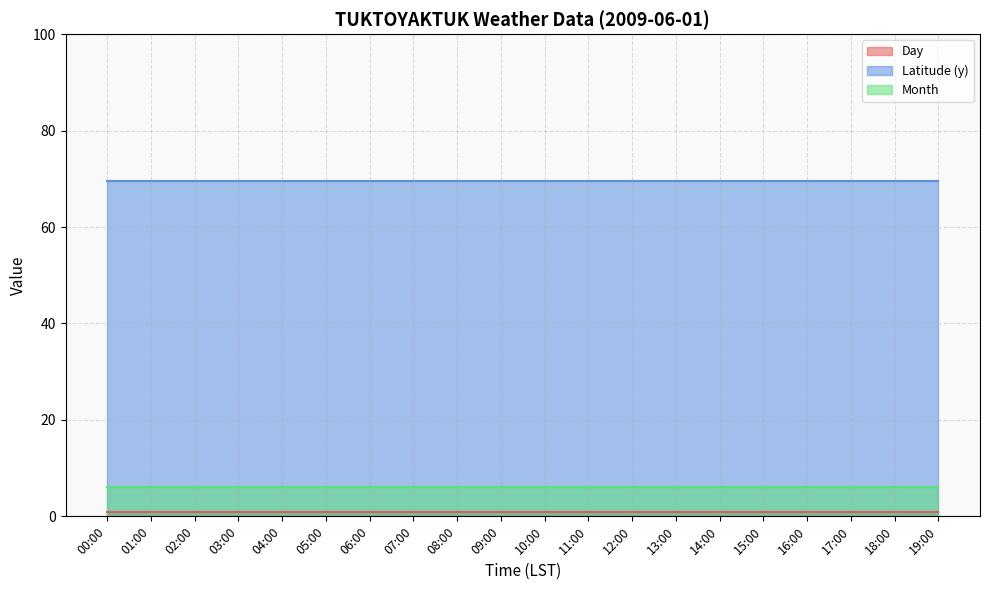

True or false: Month and Latitude (y) intersect in this chart.

False